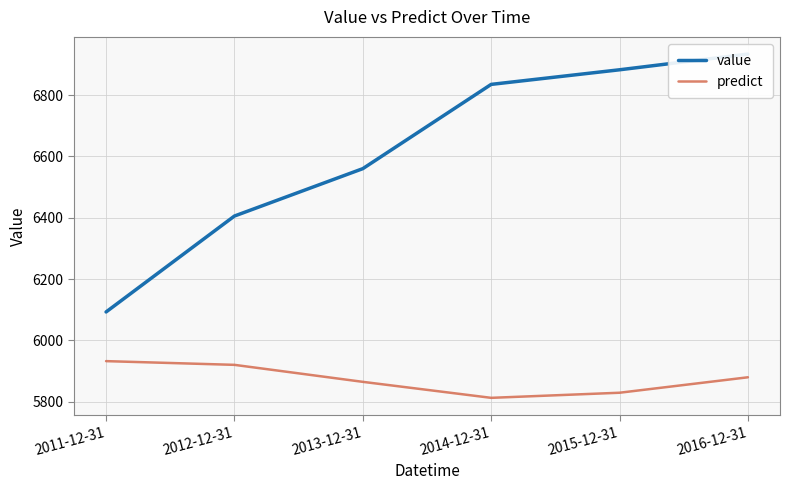

Which category has the highest value in the value series?

2016-12-31